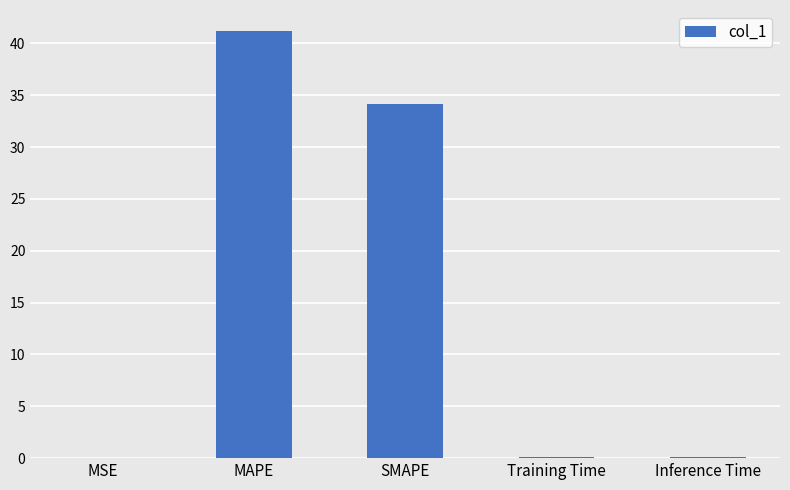

What is the maximum value shown in the chart?

41.2